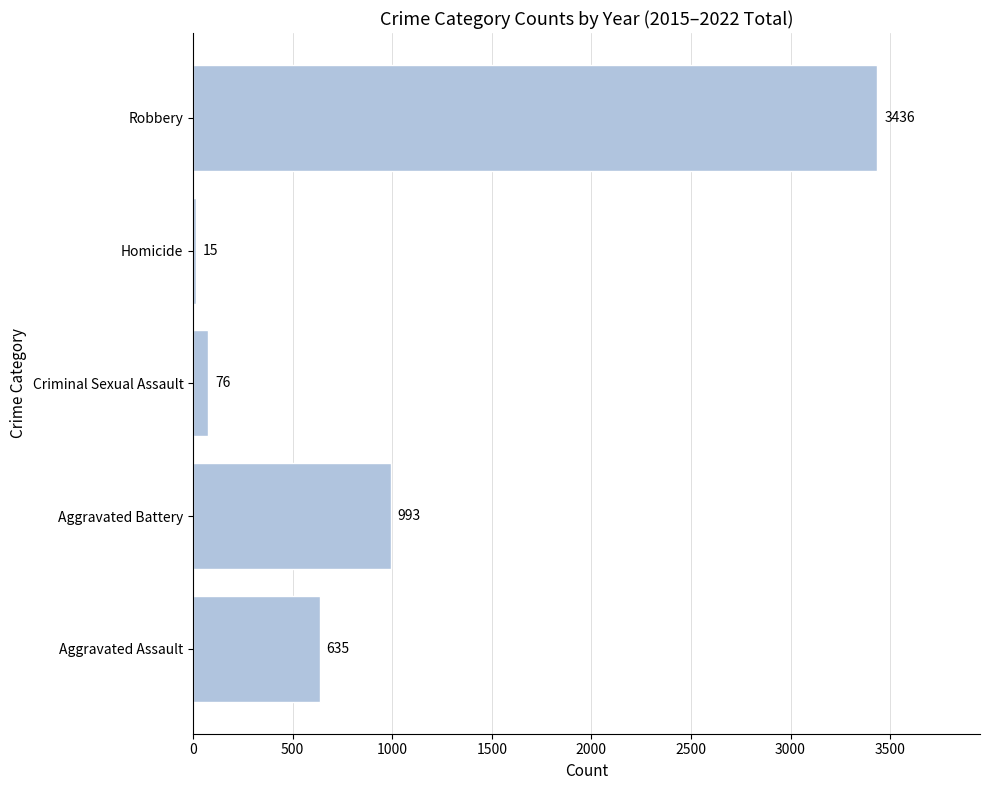

Reading bottom to top, transcribe all the data shown in this chart.

635	993	76	15	3436